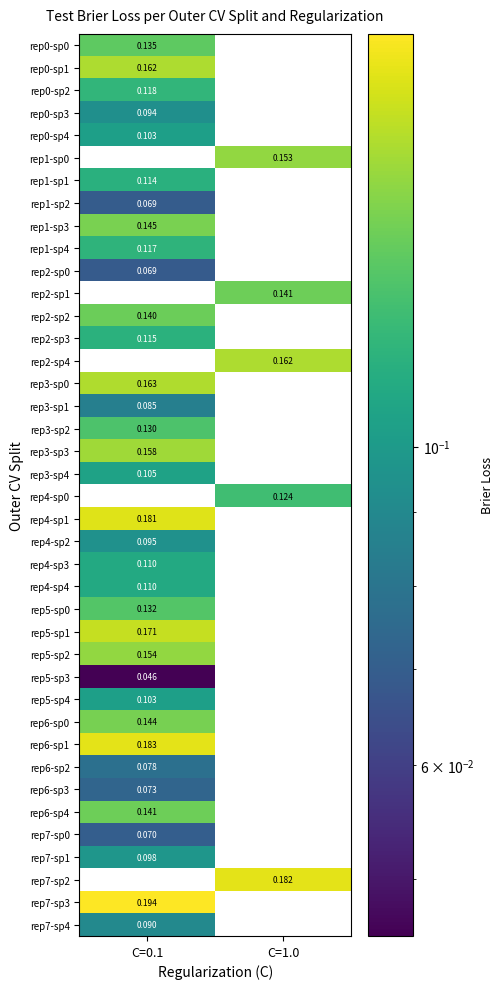

Is the value of rep6-sp0 at C=0.1 greater than the value of rep2-sp3 at C=0.1?

Yes